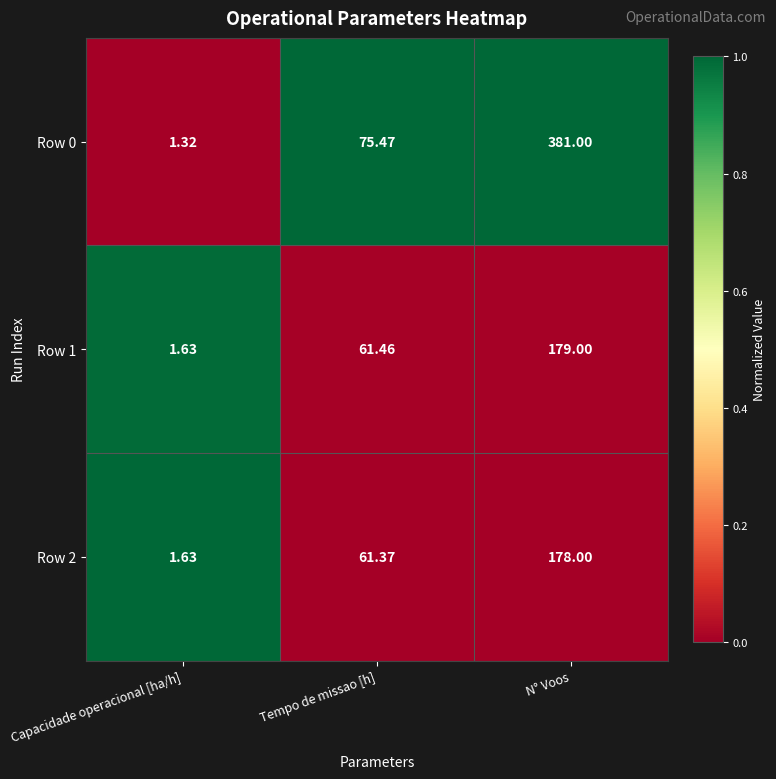

At which label does Row 2 first exceed 61?

Tempo de missao [h]